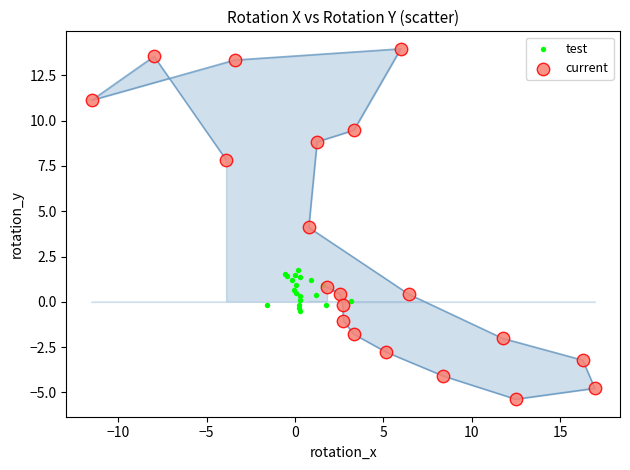

Which series reaches the minimum Y coordinate?

current